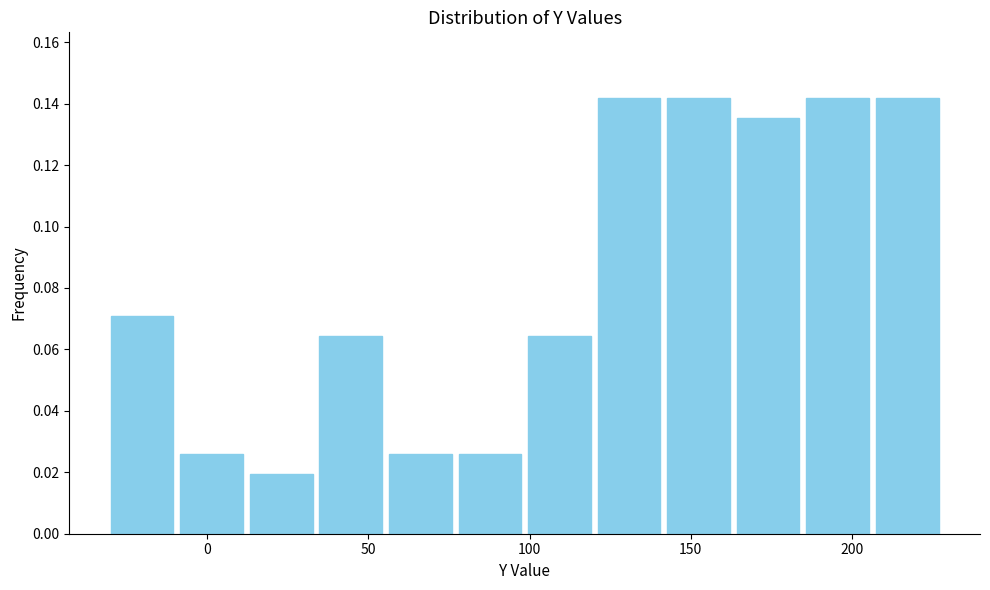

Reading left to right, list every bar in this chart as the range it spans on the x-axis followed by its height. Neither the bar edges nor the heights are printed on the chart, so give them approximately, as read against the axes.

-30 to -10: 0.070
-10 to 10: 0.026
10 to 35: 0.020
35 to 55: 0.064
55 to 75: 0.026
75 to 100: 0.026
100 to 120: 0.064
120 to 140: 0.142
140 to 165: 0.142
165 to 185: 0.136
185 to 205: 0.142
205 to 230: 0.142